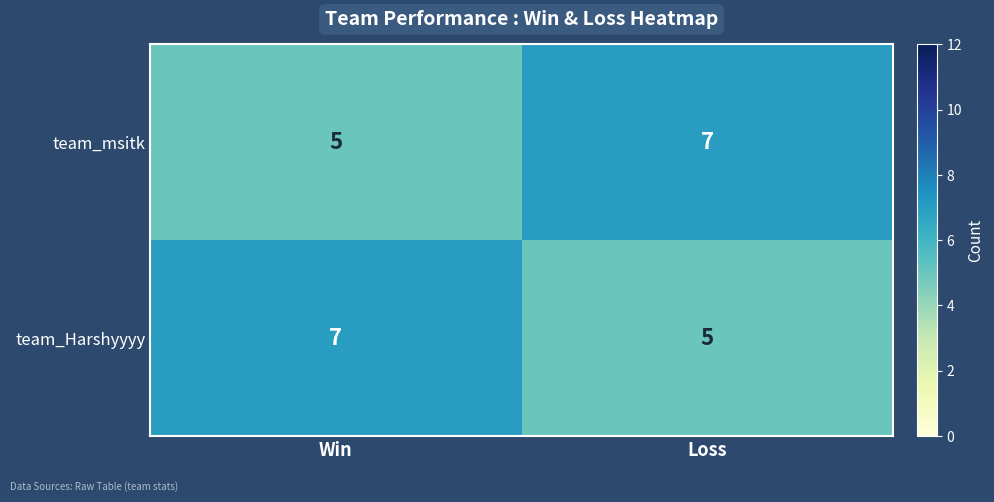

What is the average value of the team_msitk series?

6